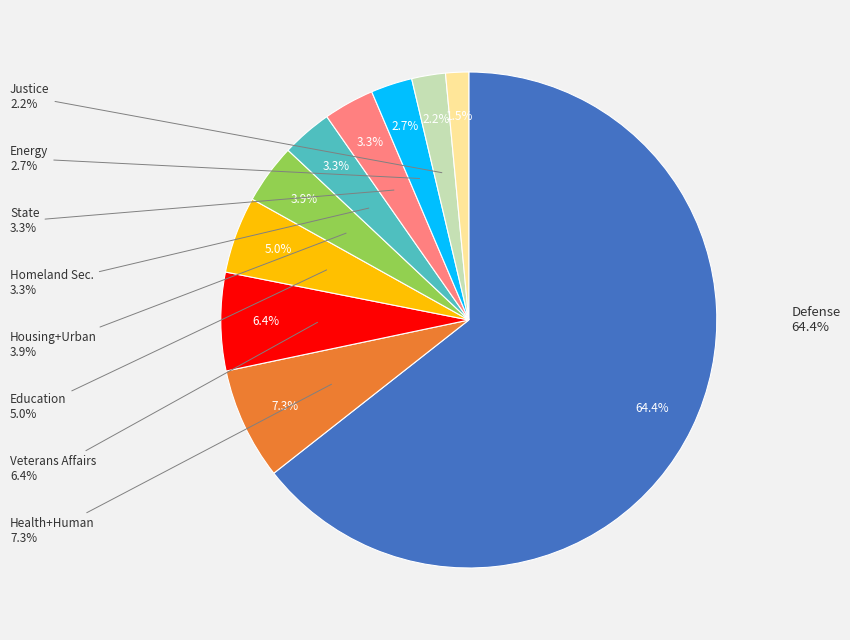

Is the sum of 5 and 13 greater than half?

No